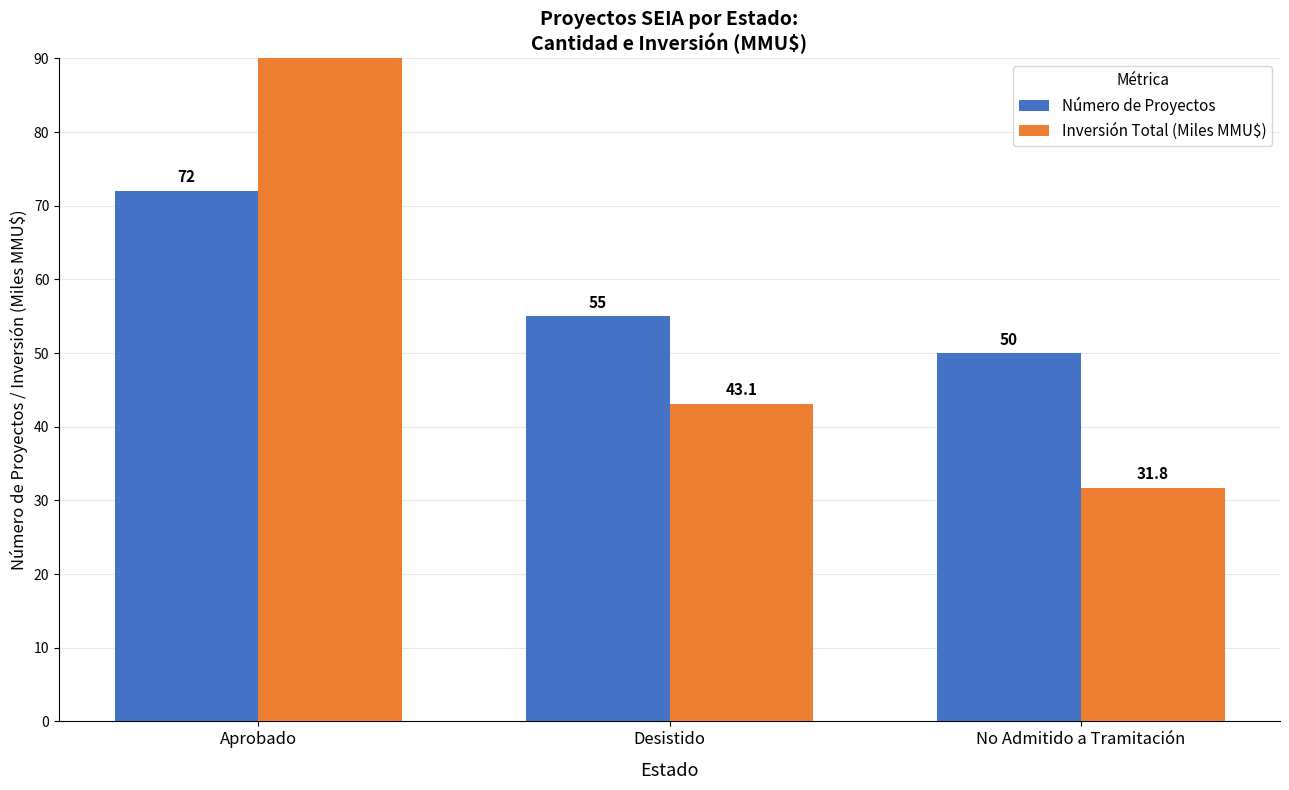

Count the number of categories in the chart.

3